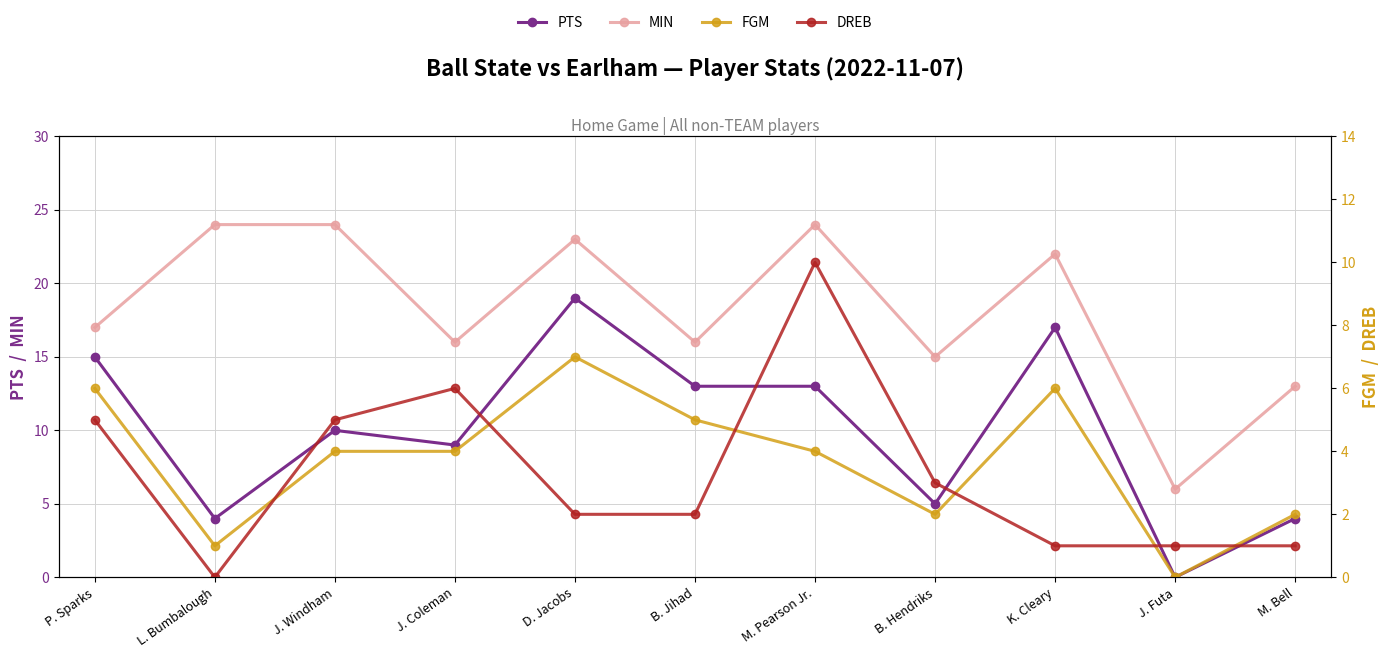

List the series in order of their peak value, lowest first.

FGM, DREB, PTS, MIN